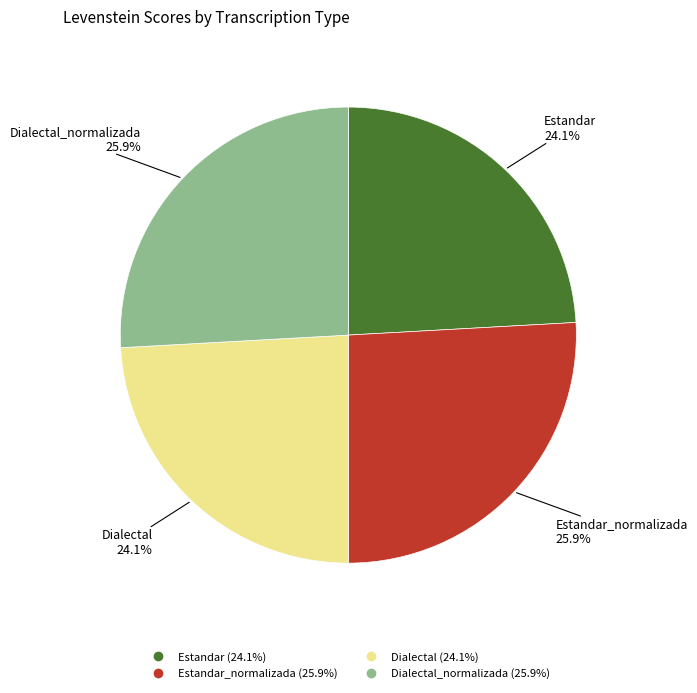

Is there a majority slice in this chart?

No